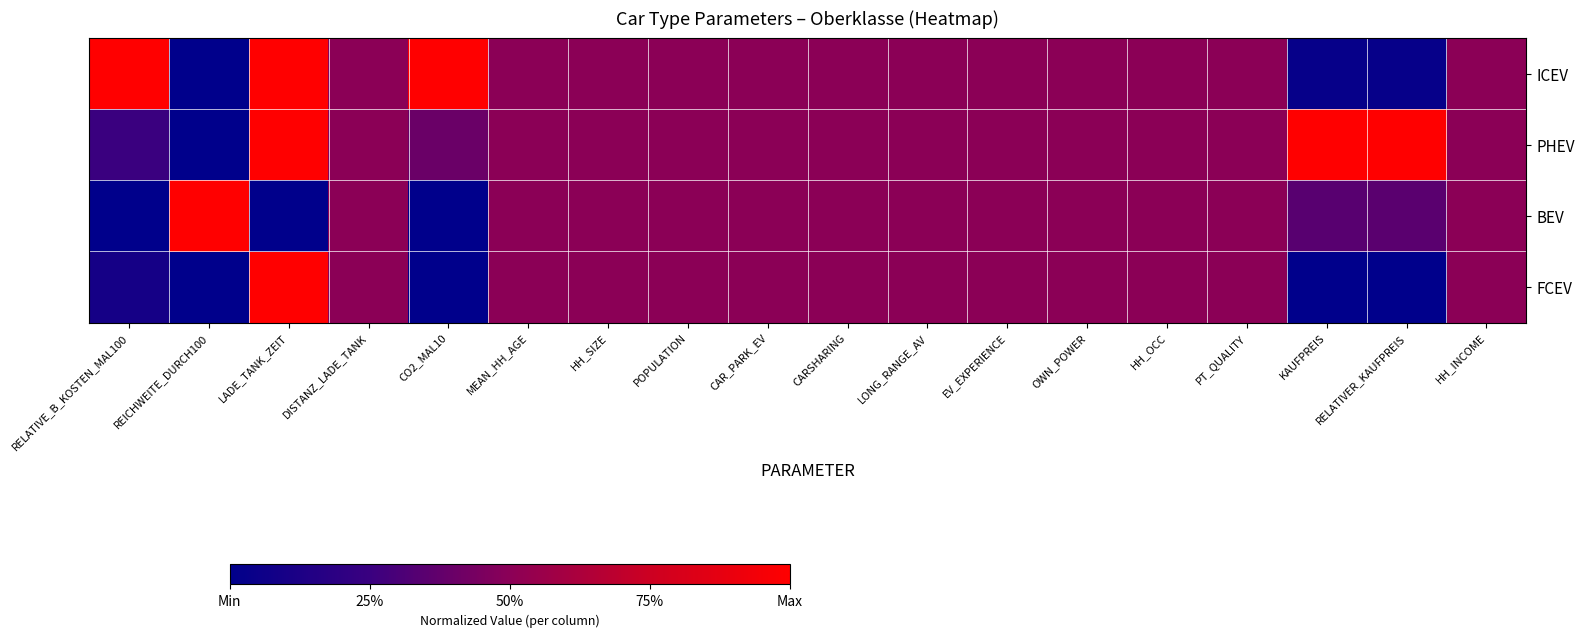

Reading right to left, extract all data points from this chart.

ICEV: HH_INCOME=0.5	RELATIVER_KAUFPREIS=0.0	KAUFPREIS=0.0	PT_QUALITY=0.5	HH_OCC=0.5	OWN_POWER=0.5	EV_EXPERIENCE=0.5	LONG_RANGE_AV=0.5	CARSHARING=0.5	CAR_PARK_EV=0.5	POPULATION=0.5	HH_SIZE=0.5	MEAN_HH_AGE=0.5	CO2_MAL10=1.0	DISTANZ_LADE_TANK=0.5	LADE_TANK_ZEIT=1.0	REICHWEITE_DURCH100=0.0	RELATIVE_B_KOSTEN_MAL100=1.0
PHEV: HH_INCOME=0.5	RELATIVER_KAUFPREIS=1.0	KAUFPREIS=1.0	PT_QUALITY=0.5	HH_OCC=0.5	OWN_POWER=0.5	EV_EXPERIENCE=0.5	LONG_RANGE_AV=0.5	CARSHARING=0.5	CAR_PARK_EV=0.5	POPULATION=0.5	HH_SIZE=0.5	MEAN_HH_AGE=0.5	CO2_MAL10=0.4	DISTANZ_LADE_TANK=0.5	LADE_TANK_ZEIT=1.0	REICHWEITE_DURCH100=0.0	RELATIVE_B_KOSTEN_MAL100=0.3
BEV: HH_INCOME=0.5	RELATIVER_KAUFPREIS=0.3	KAUFPREIS=0.3	PT_QUALITY=0.5	HH_OCC=0.5	OWN_POWER=0.5	EV_EXPERIENCE=0.5	LONG_RANGE_AV=0.5	CARSHARING=0.5	CAR_PARK_EV=0.5	POPULATION=0.5	HH_SIZE=0.5	MEAN_HH_AGE=0.5	CO2_MAL10=0.0	DISTANZ_LADE_TANK=0.5	LADE_TANK_ZEIT=0.0	REICHWEITE_DURCH100=1.0	RELATIVE_B_KOSTEN_MAL100=0.0
FCEV: HH_INCOME=0.5	RELATIVER_KAUFPREIS=0.0	KAUFPREIS=0.0	PT_QUALITY=0.5	HH_OCC=0.5	OWN_POWER=0.5	EV_EXPERIENCE=0.5	LONG_RANGE_AV=0.5	CARSHARING=0.5	CAR_PARK_EV=0.5	POPULATION=0.5	HH_SIZE=0.5	MEAN_HH_AGE=0.5	CO2_MAL10=0.0	DISTANZ_LADE_TANK=0.5	LADE_TANK_ZEIT=1.0	REICHWEITE_DURCH100=0.0	RELATIVE_B_KOSTEN_MAL100=0.1